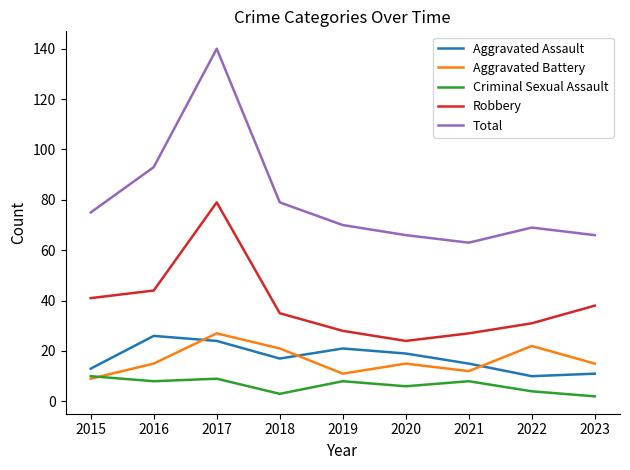

Which category has the lowest value in the Robbery series?

2020